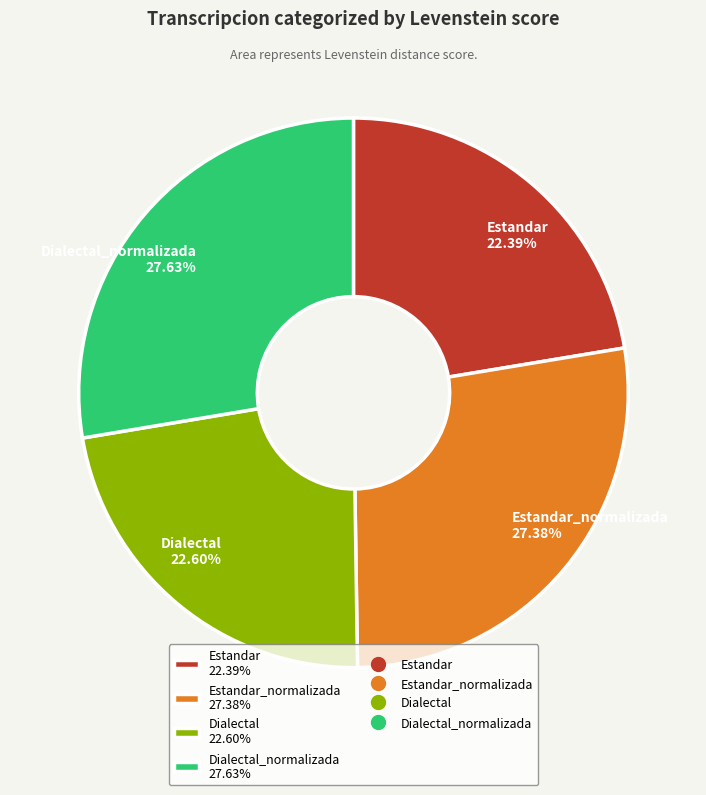

How many segments does this pie chart have?

4